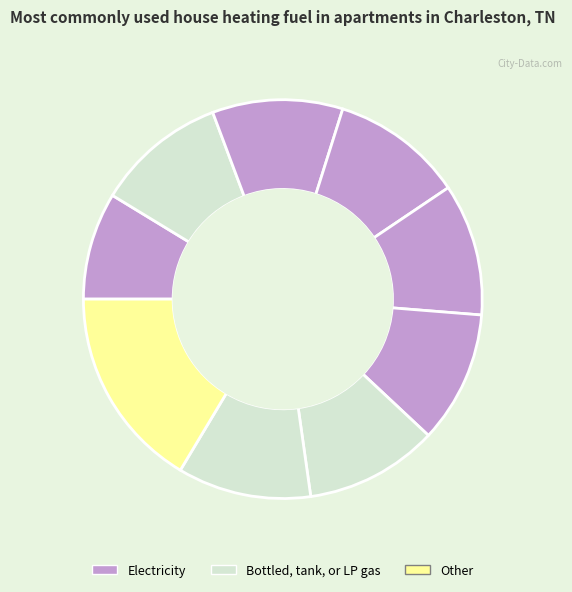

How many slices are in this pie chart?

9